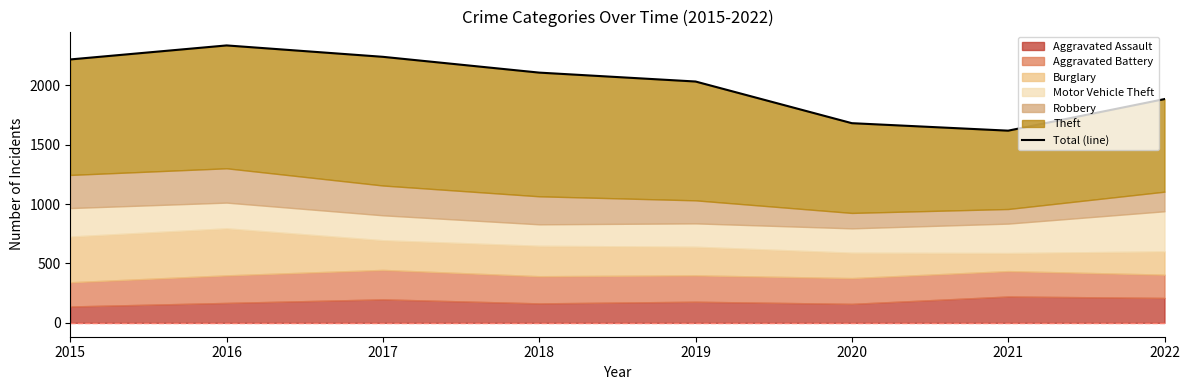

What is the difference between the maximum and second lowest values?

655